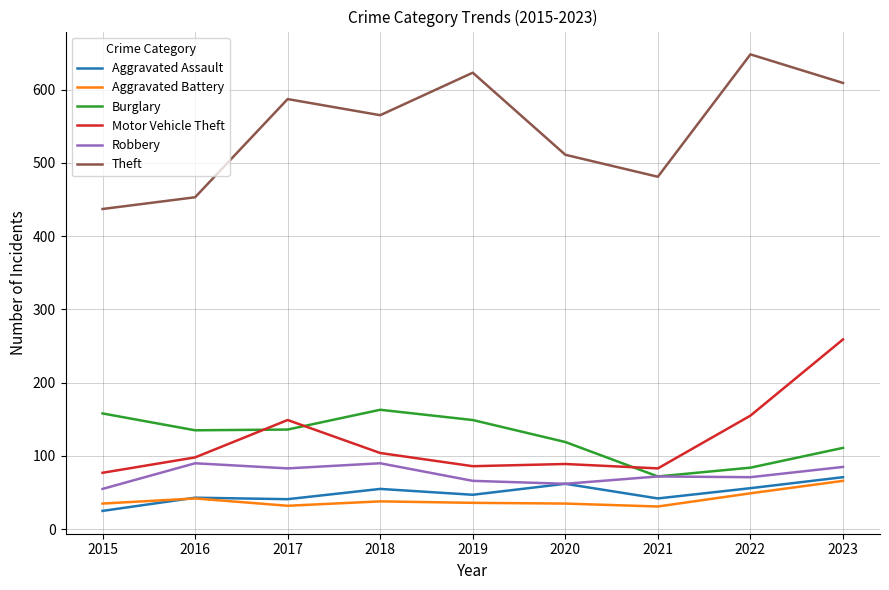

What is the total value across all series at 2017?

1028